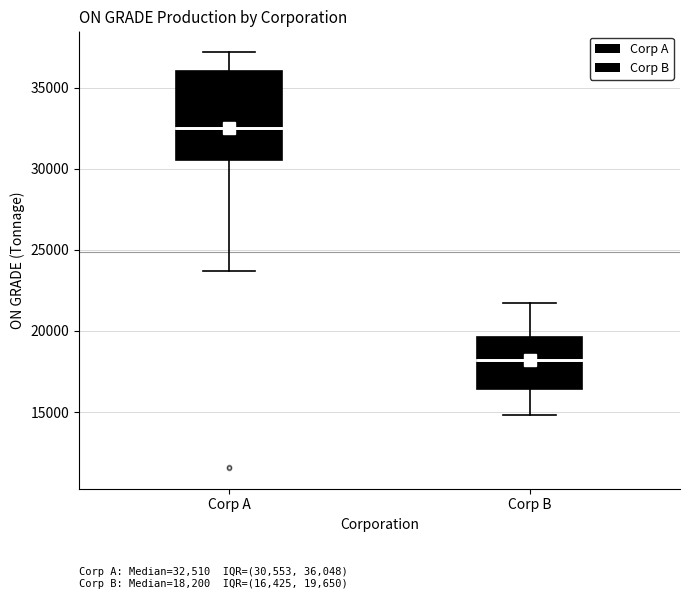

Where does the median line of the box for Corp B sit on the y-axis? The values are not printed on the chart, so give them approximately, as read against the axis.

18000